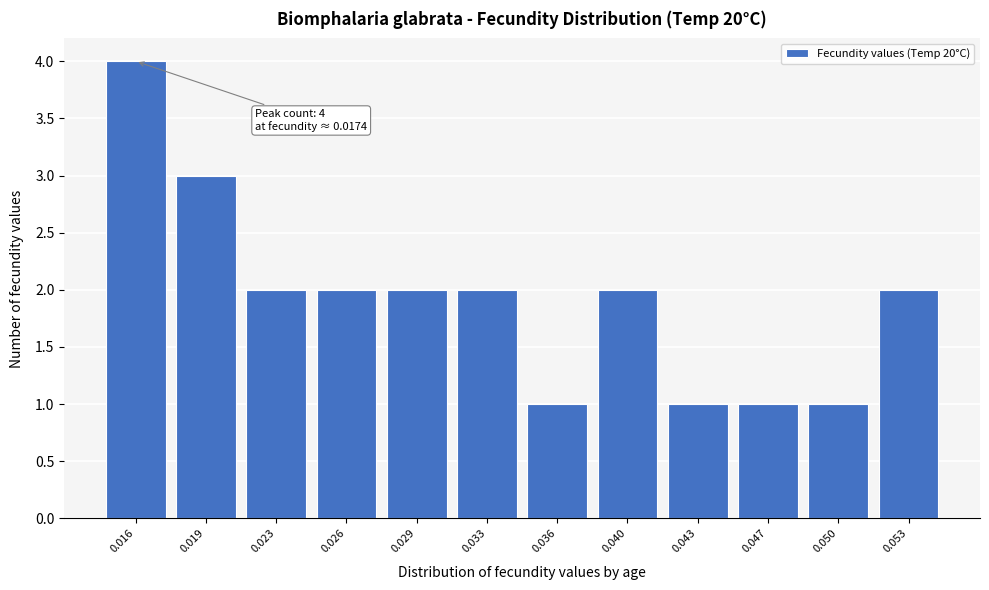

Reading left to right, transcribe all the data shown in this chart.

4	3	2	2	2	2	1	2	1	1	1	2